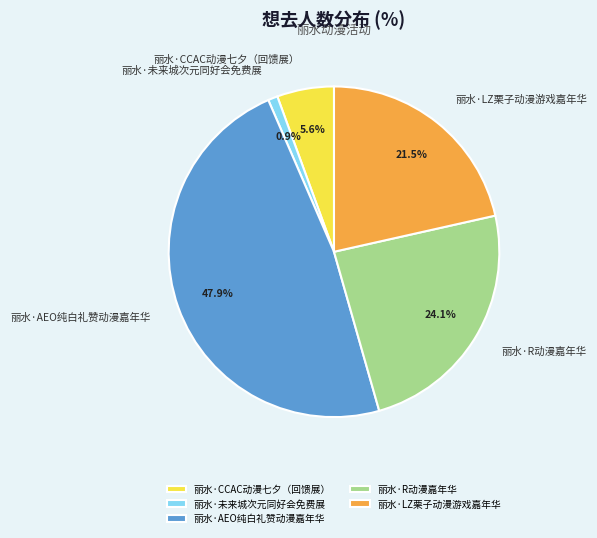

To the nearest percent, what is the difference between the 丽水·R动漫嘉年华 and 丽水·AEO纯白礼赞动漫嘉年华 slice percentages?

24%